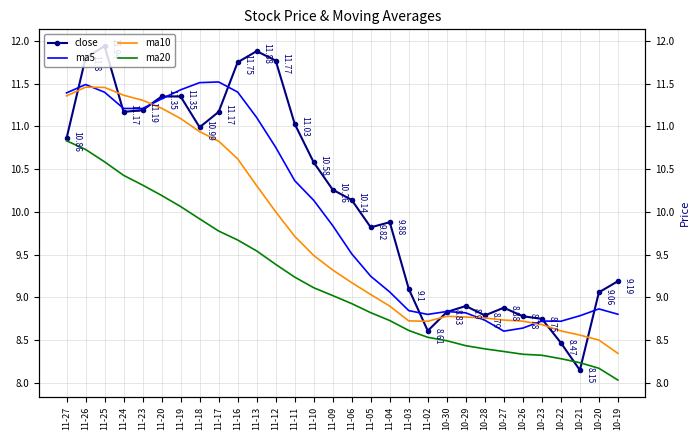

Reading left to right, list all the values displayed in this chart.

close: 10.9	11.8	11.9	11.2	11.2	11.3	11.3	11.0	11.2	11.8	11.9	11.8	11.0	10.6	10.3	10.1	9.8	9.9	9.1	8.6	8.8	8.9	8.8	8.9	8.8	8.8	8.5	8.2	9.1	9.2
ma5: 11.4	11.5	11.4	11.2	11.2	11.3	11.4	11.5	11.5	11.4	11.1	10.8	10.4	10.1	9.8	9.5	9.2	9.1	8.8	8.8	8.8	8.8	8.7	8.6	8.6	8.7	8.7	8.8	8.9	8.8
ma10: 11.4	11.5	11.5	11.4	11.3	11.2	11.1	10.9	10.8	10.6	10.3	10.0	9.7	9.5	9.3	9.2	9.0	8.9	8.7	8.7	8.8	8.8	8.8	8.7	8.7	8.7	8.6	8.6	8.5	8.3
ma20: 10.8	10.7	10.6	10.4	10.3	10.2	10.1	9.9	9.8	9.7	9.5	9.4	9.2	9.1	9.0	8.9	8.8	8.7	8.6	8.5	8.5	8.4	8.4	8.4	8.3	8.3	8.3	8.2	8.2	8.0